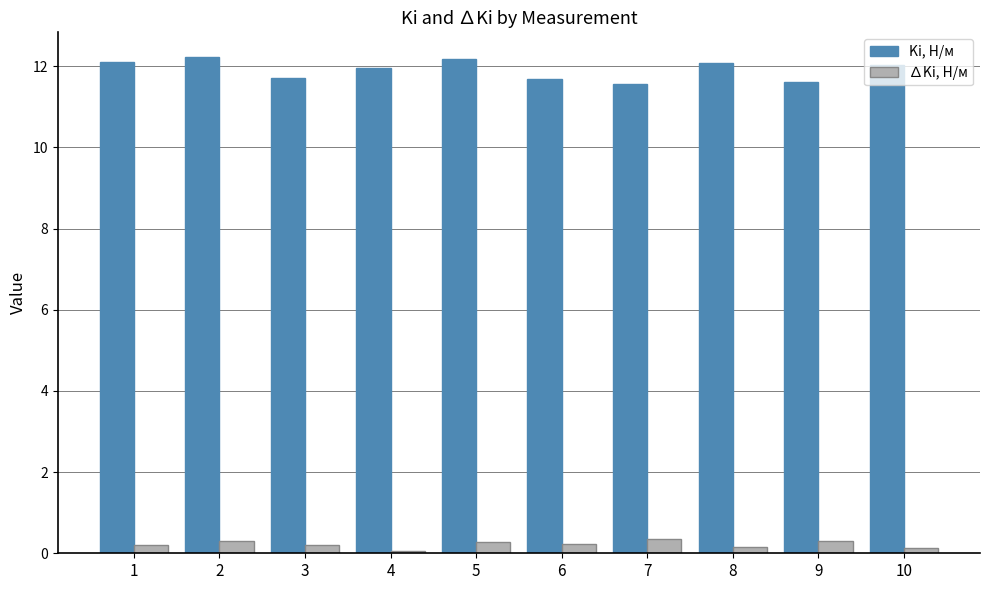

At which label does Ki, Н/м first exceed 12?

1